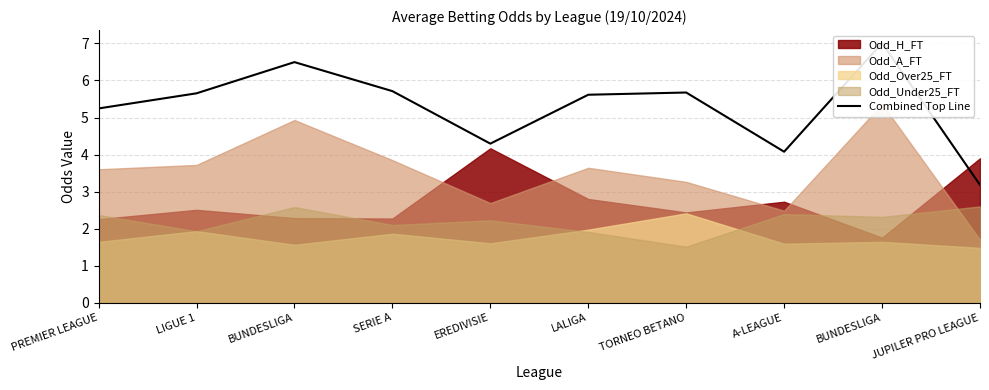

What is the sum of the values at A-LEAGUE and BUNDESLIGA?

10.6